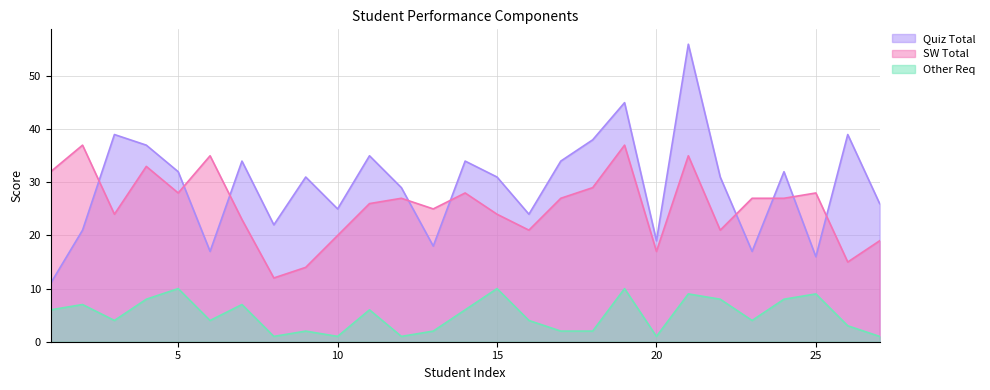

True or false: SW Total has a value of 28 at 5.

True